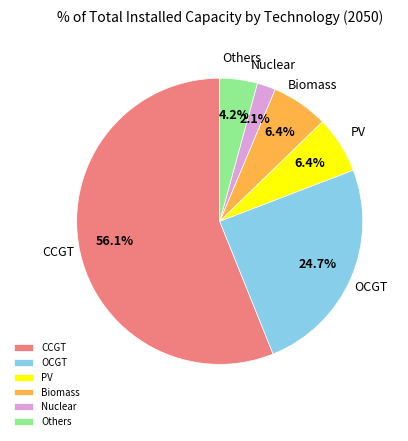

The OCGT slice represents 34% of the pie. True or false?

False